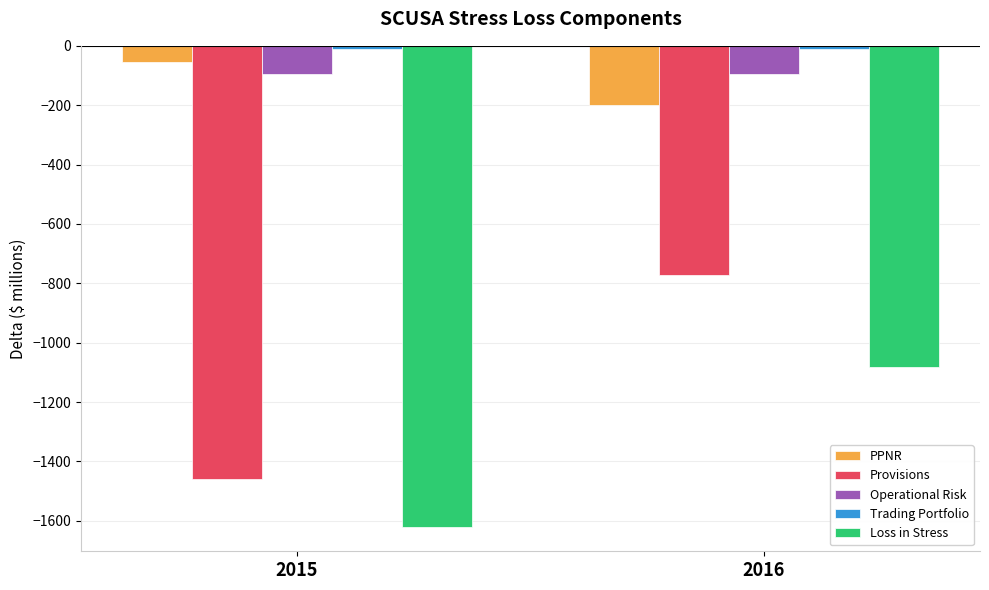

At which category is the sum across all series the highest?

2016